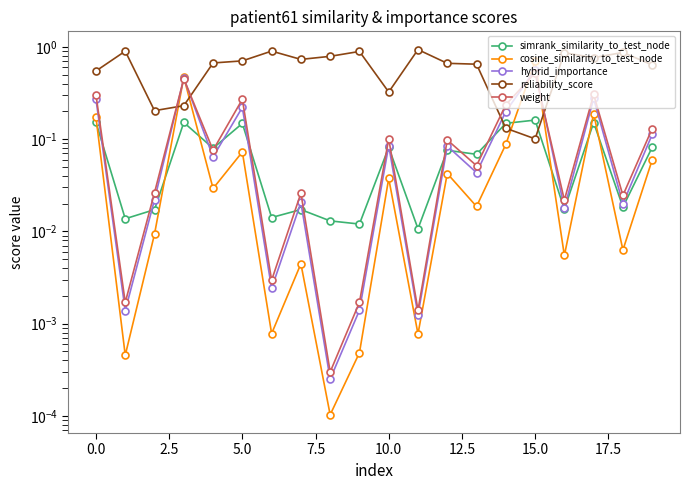

Is it true that cosine_similarity_to_test_node equals 0.0 at 15.0?

False